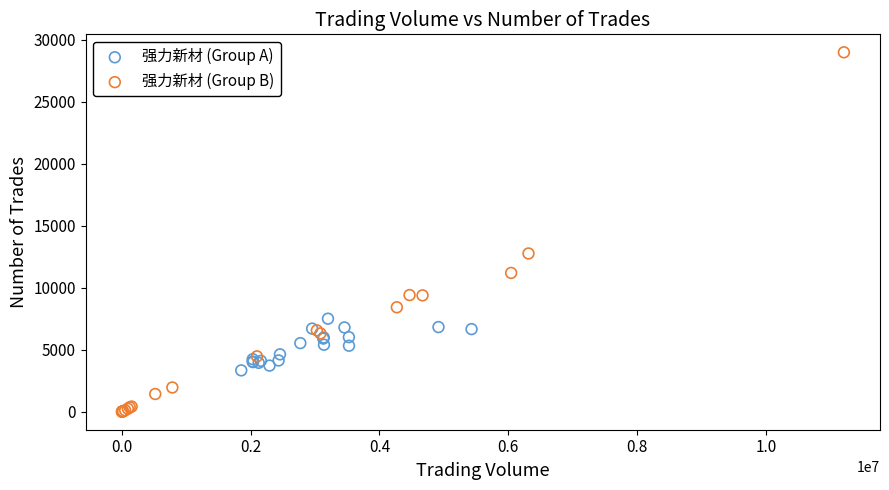

Which series has the widest spread of Y values?

强力新材 (Group B)